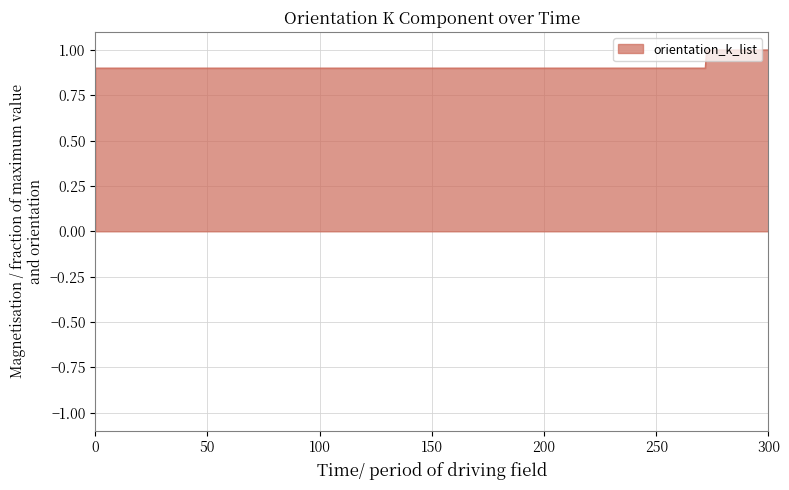

What is the maximum value shown in the chart?

1.0